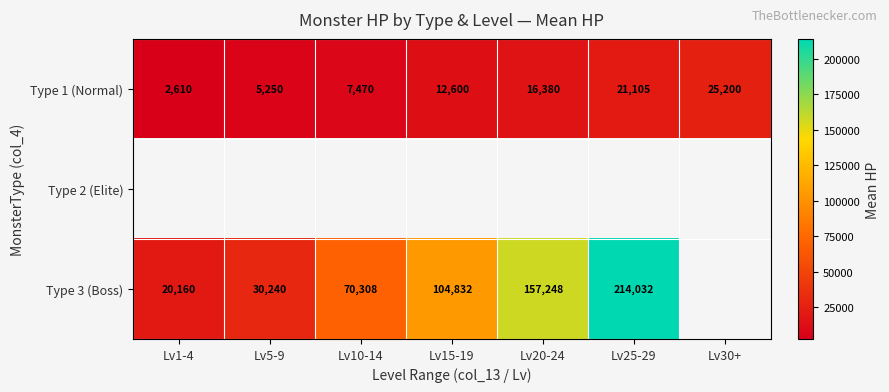

Which category has the lowest value in the Type 1 (Normal) series?

Lv1-4